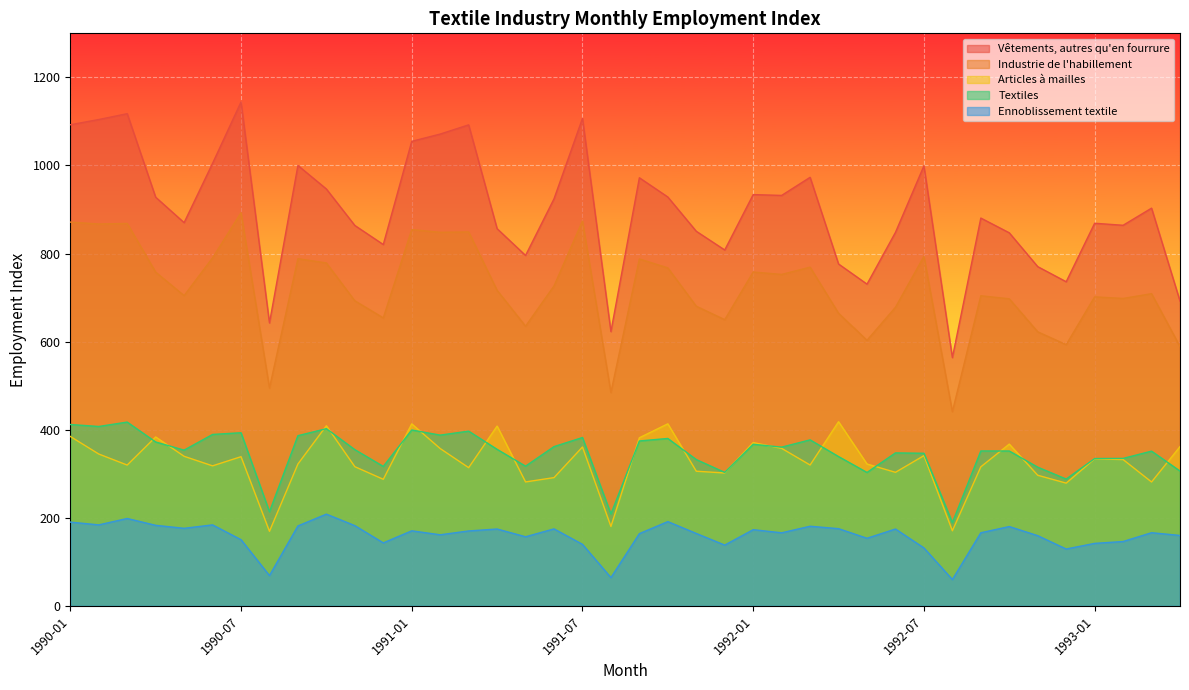

The Textiles series shows 703.2 at 1990-02. True or false?

False